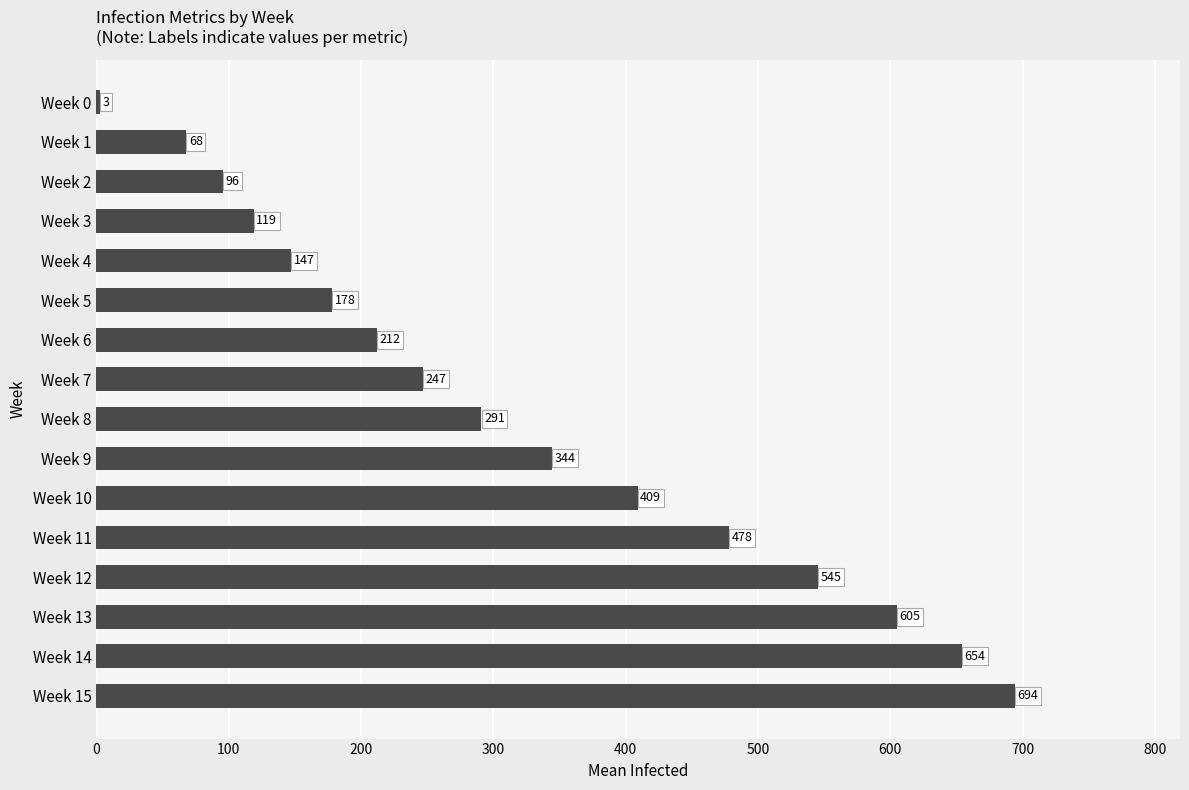

What is the value of the 6th bar from the top?

178